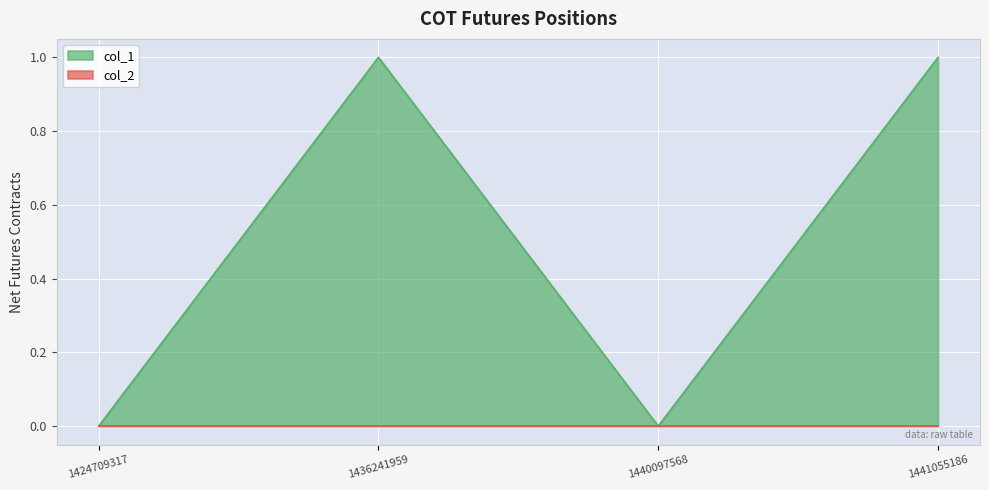

Where is the first local maximum?

1436241959